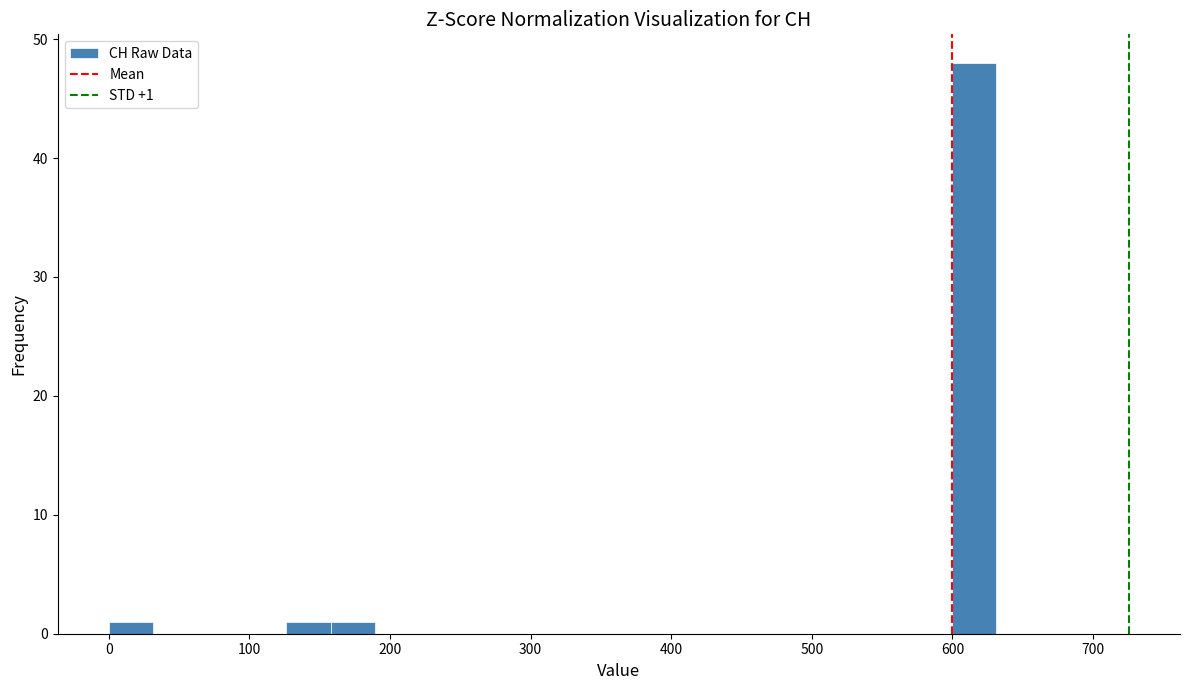

Read against the x-axis, roughly where is the centre of the tallest bar?

620